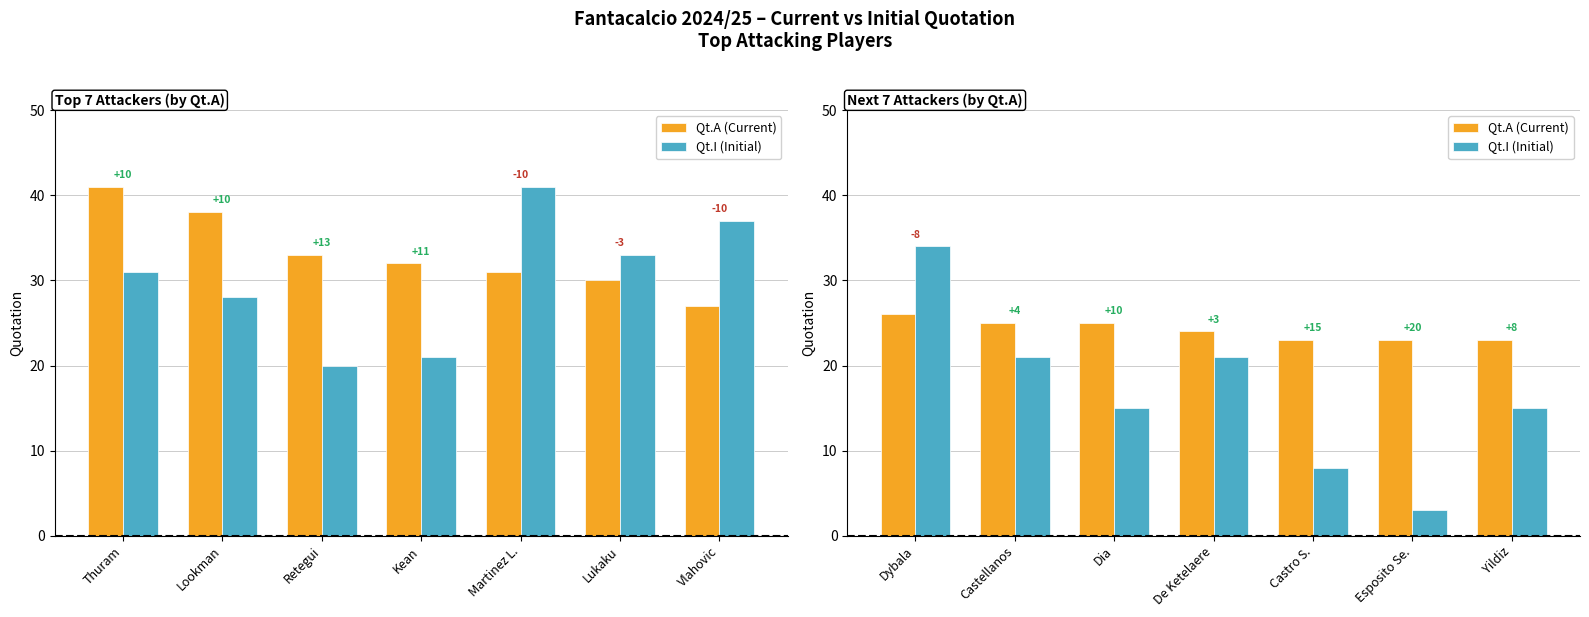

Is it true that Qt.I (Initial) equals 36 at De Ketelaere?

False